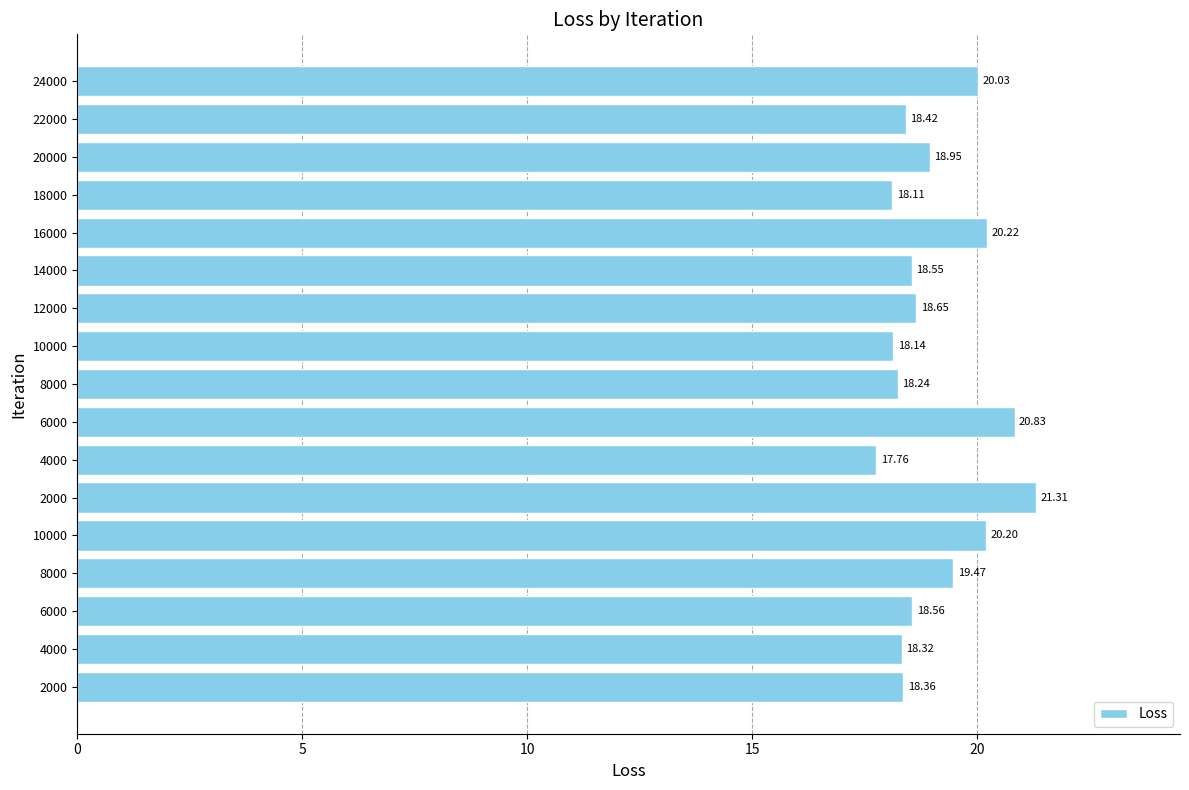

Does the chart contain stacked bars?

No